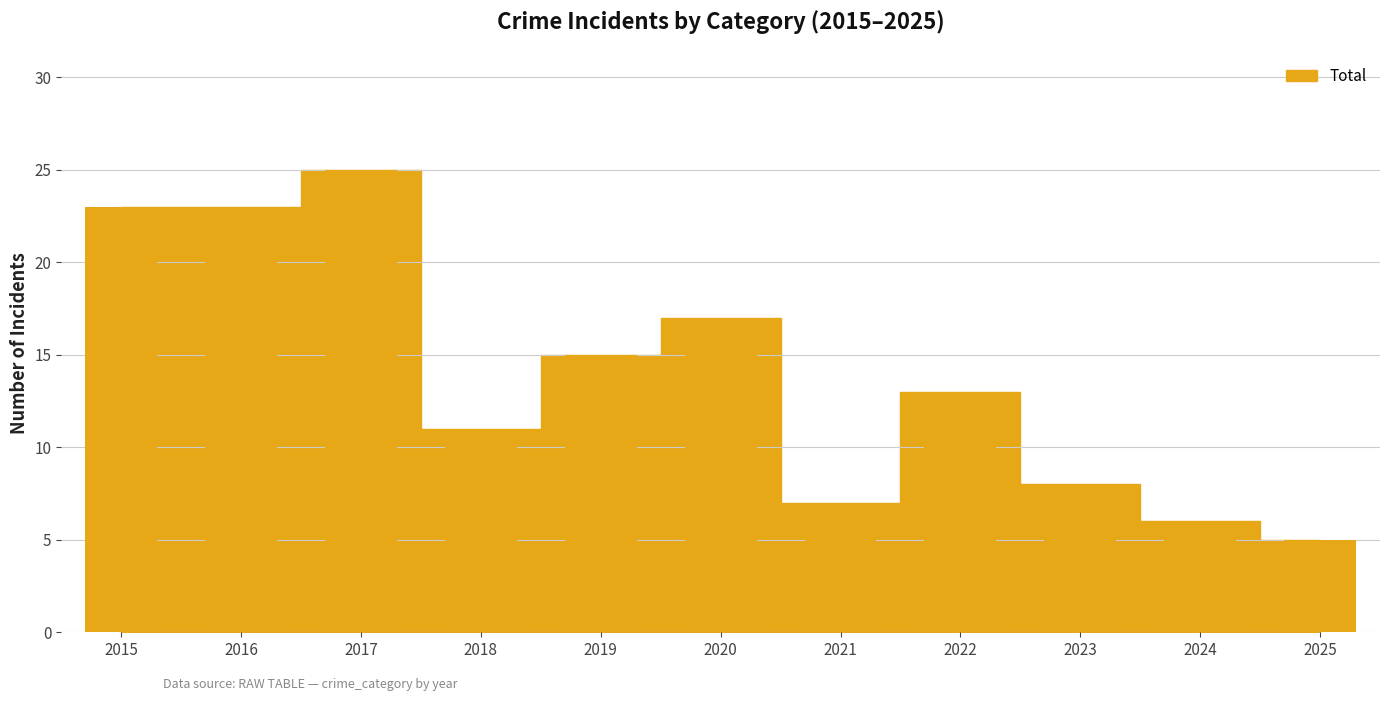

The chart shows a value of 5 at 2025. True or false?

True